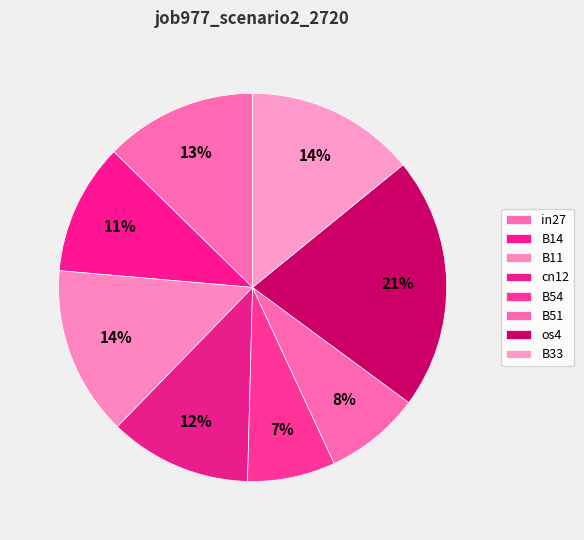

Which slice is the smallest?

B54